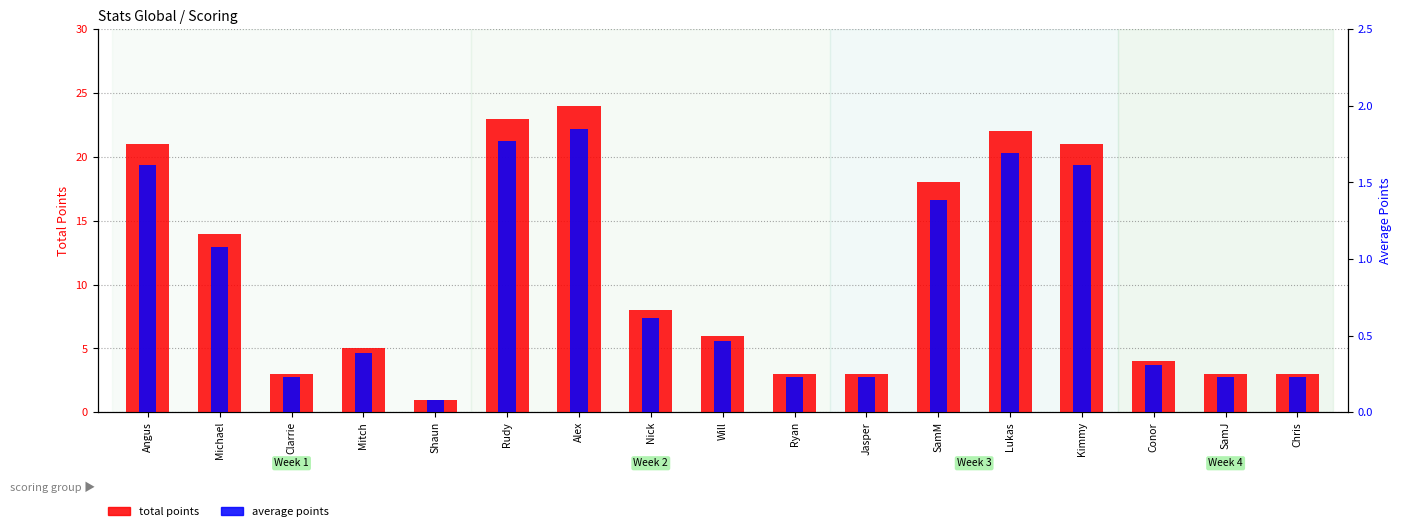

The average points series shows 0.2 at Ryan. True or false?

True